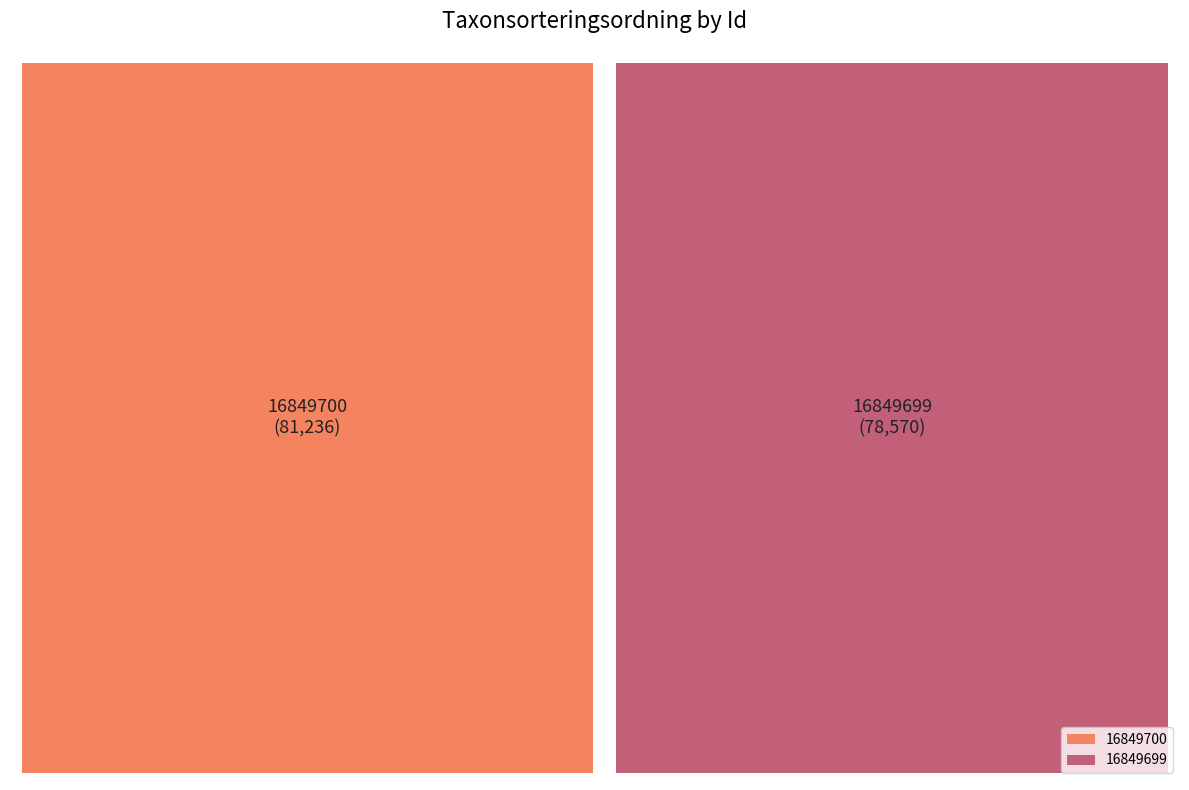

What is the majority slice?

16849700